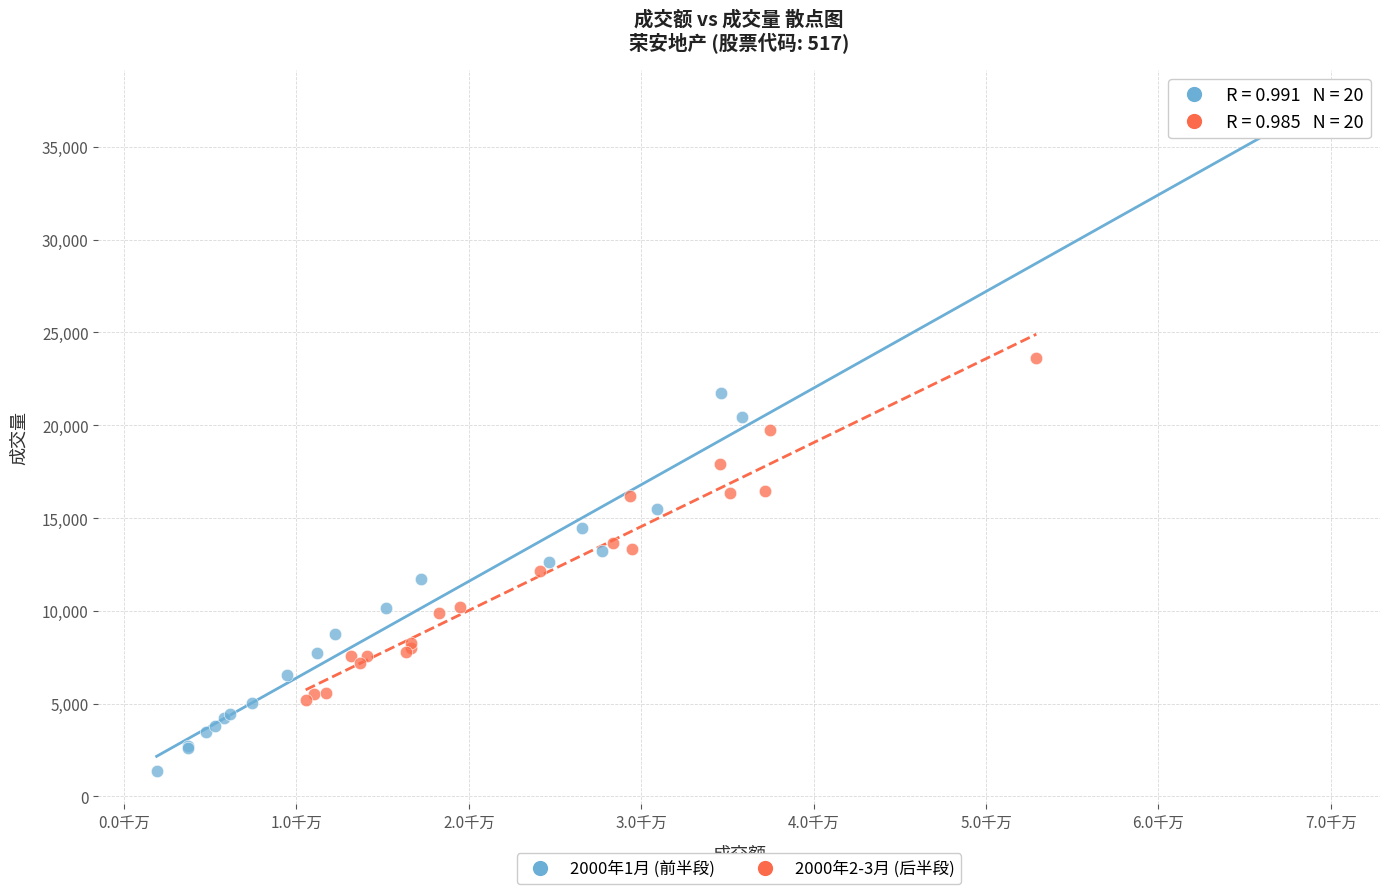

Which series reaches the maximum Y coordinate?

2000年1月 (前半段)